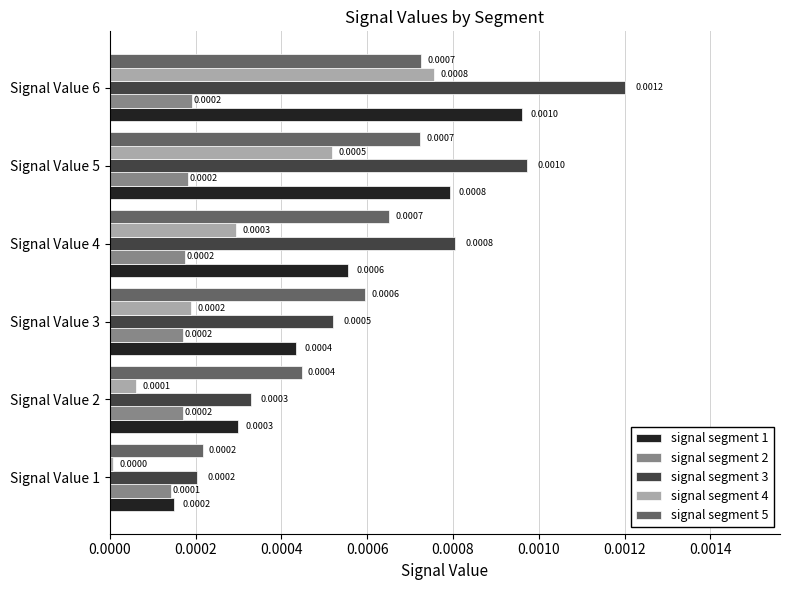

List the labels in order of signal segment 1 value, smallest first.

Signal Value 1, Signal Value 2, Signal Value 3, Signal Value 4, Signal Value 5, Signal Value 6